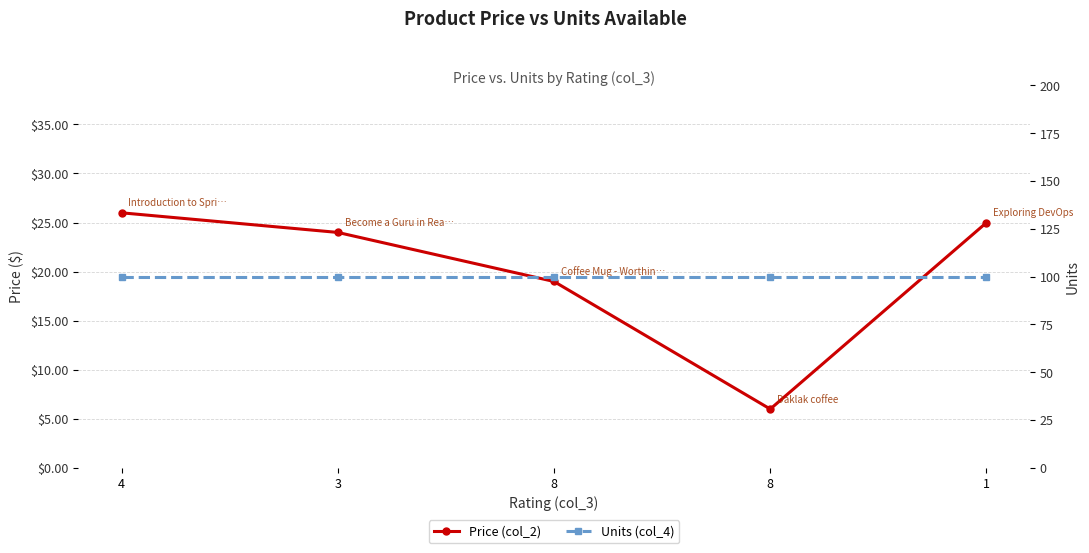

Count the number of data series in this chart.

2